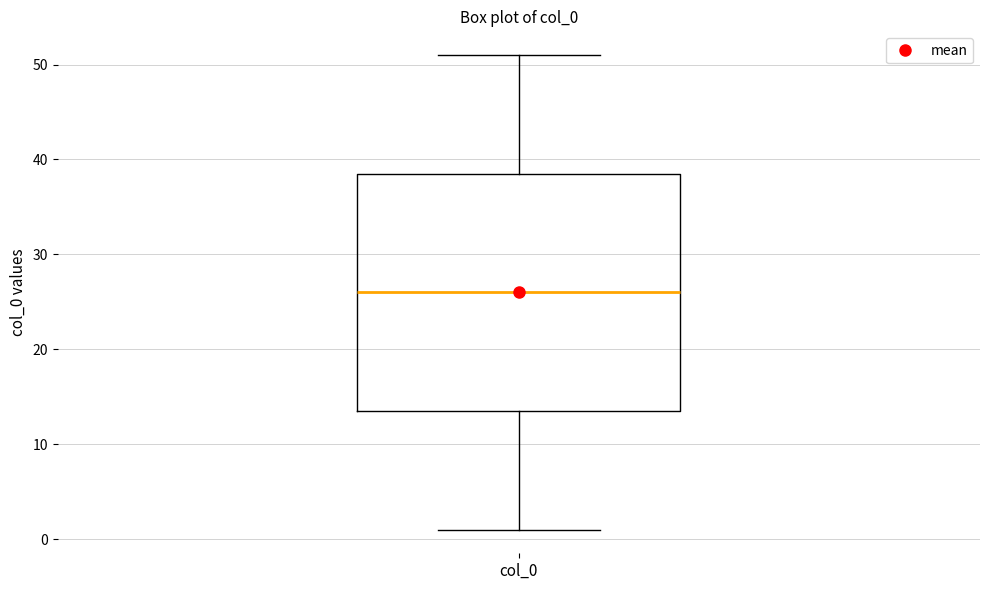

Read this box plot against the y-axis: the position of the median line, the range covered by the box, and the ends of both whiskers. The values are not printed on the chart, so give them approximately, as read against the axis.

median 26, box 14 to 39, whiskers 1 to 51